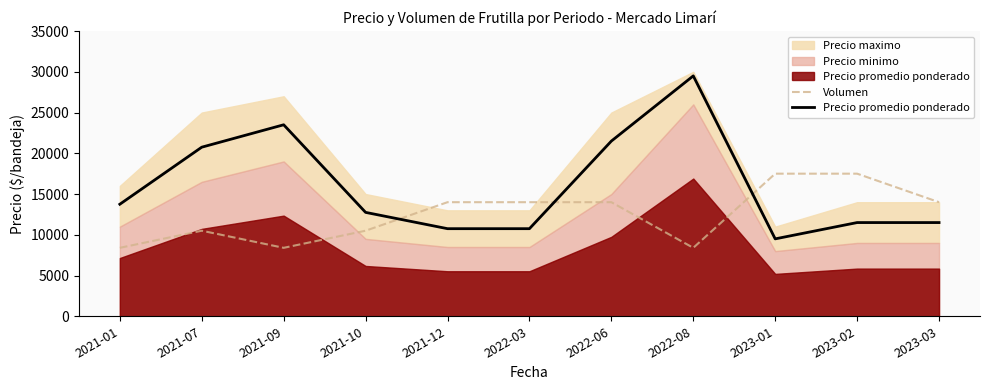

What is the sum of all Volumen values?

137200